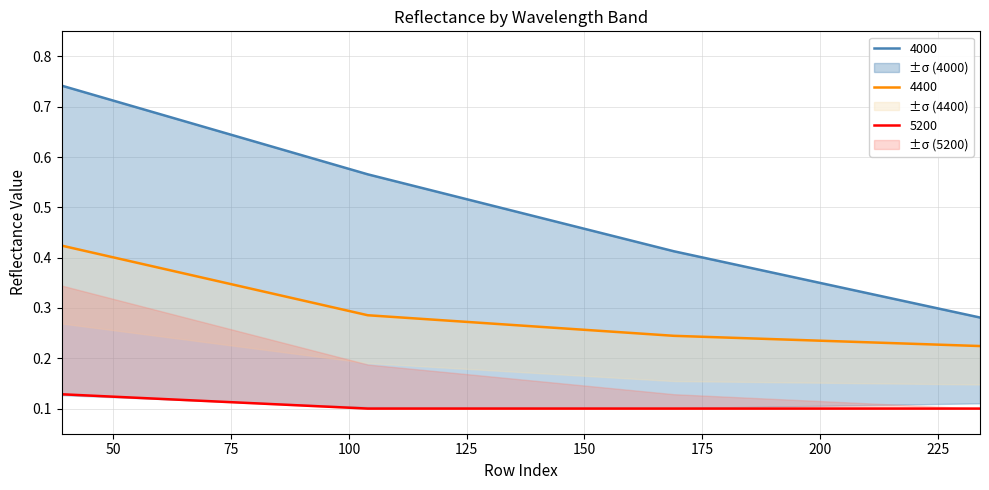

Count the number of data series in this chart.

3